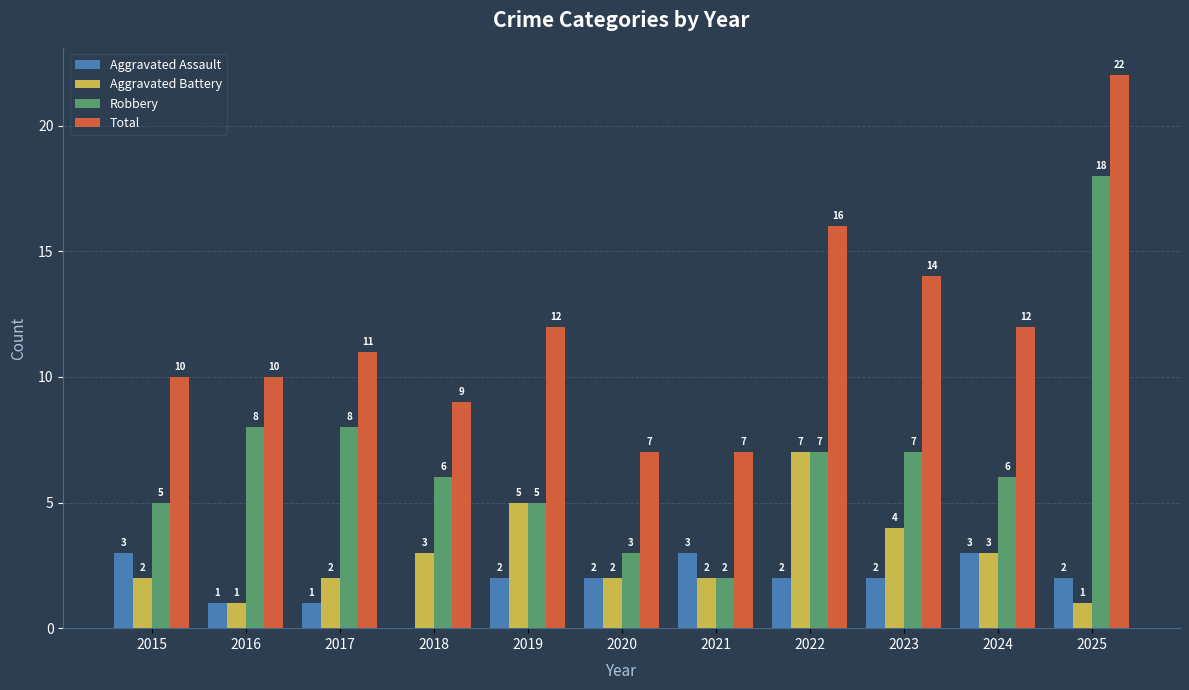

Which series has the largest total across all categories?

Total